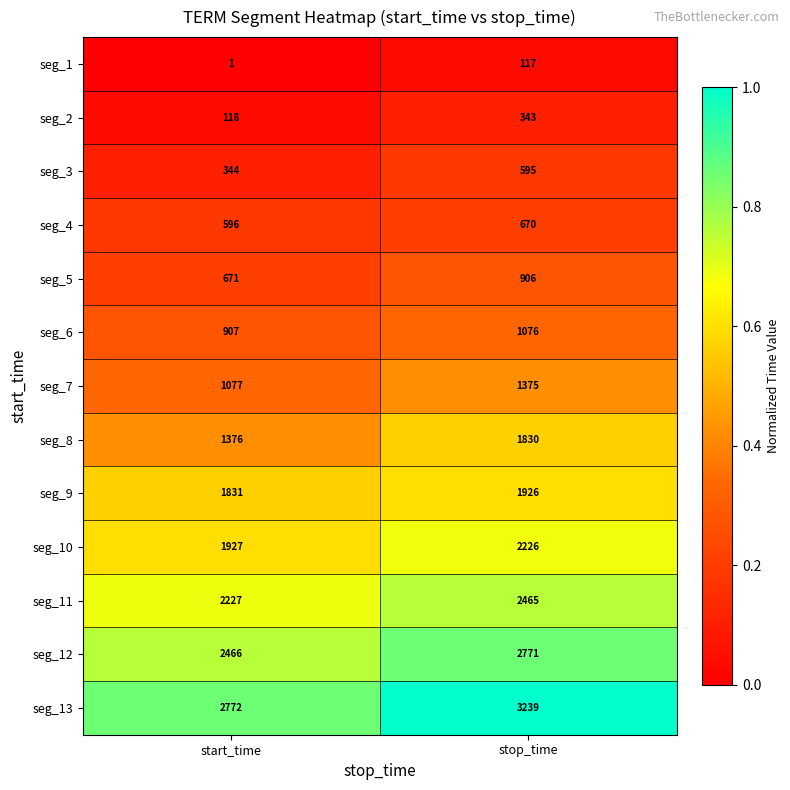

Rank the categories by seg_11 value from lowest to highest.

start_time, stop_time